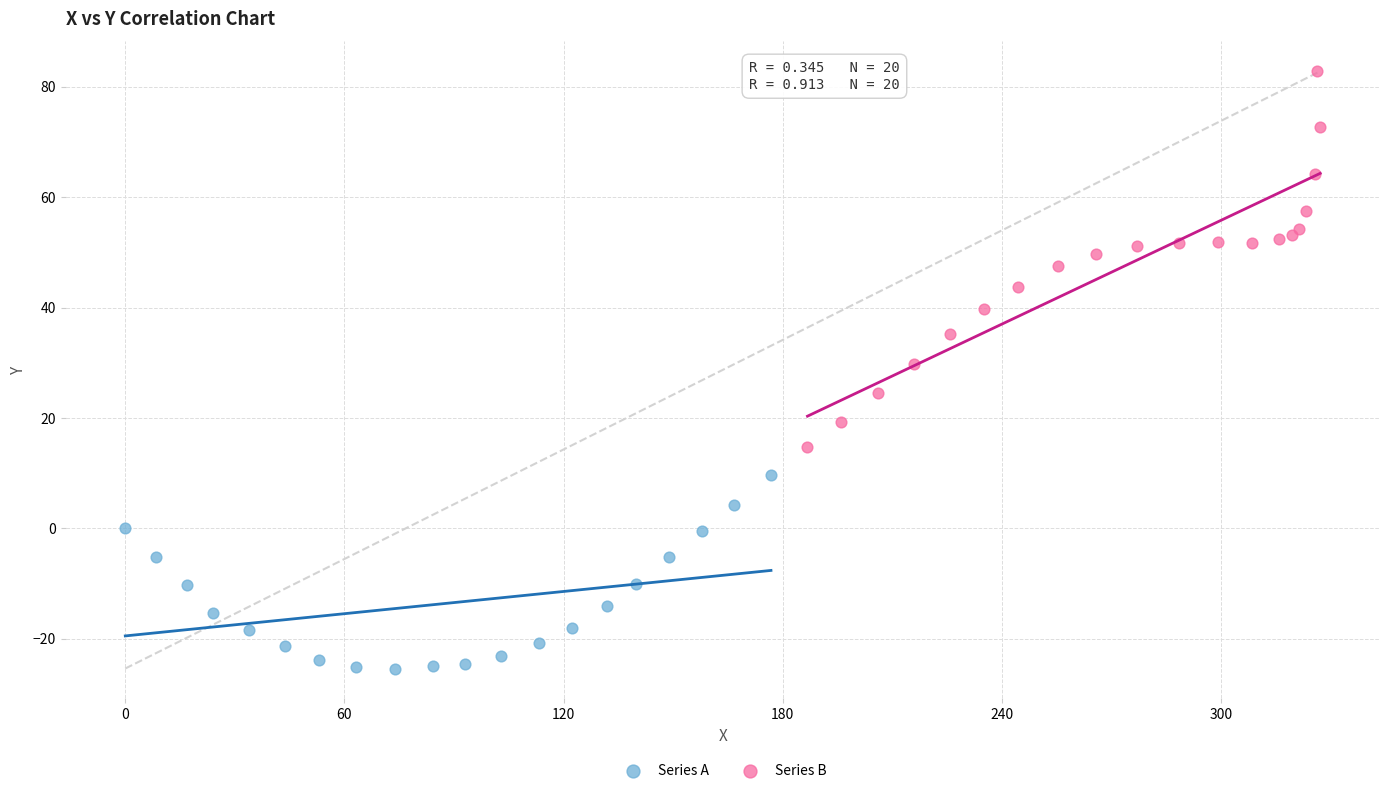

Which series reaches the maximum Y coordinate?

Series B